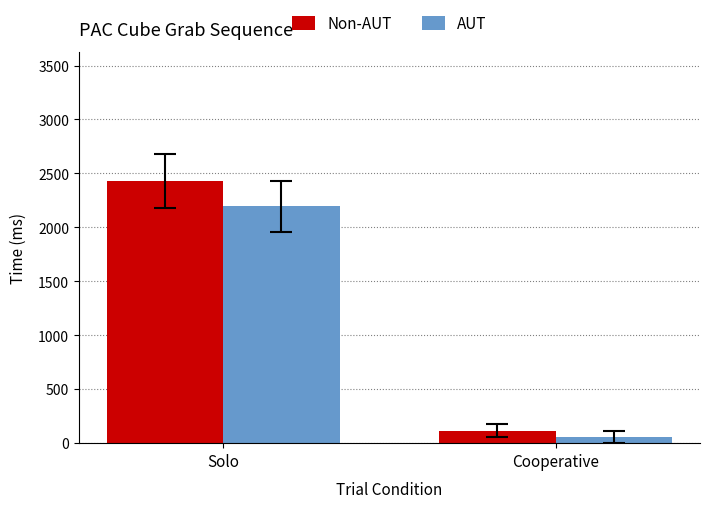

The value of AUT at Cooperative is 60.0. True or false?

True